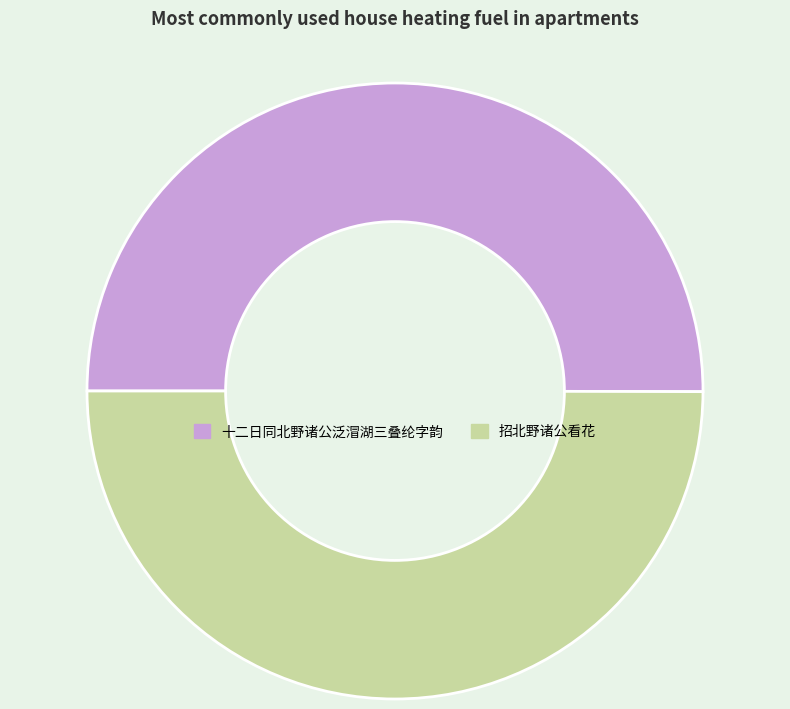

Count the number of slices in the pie.

2